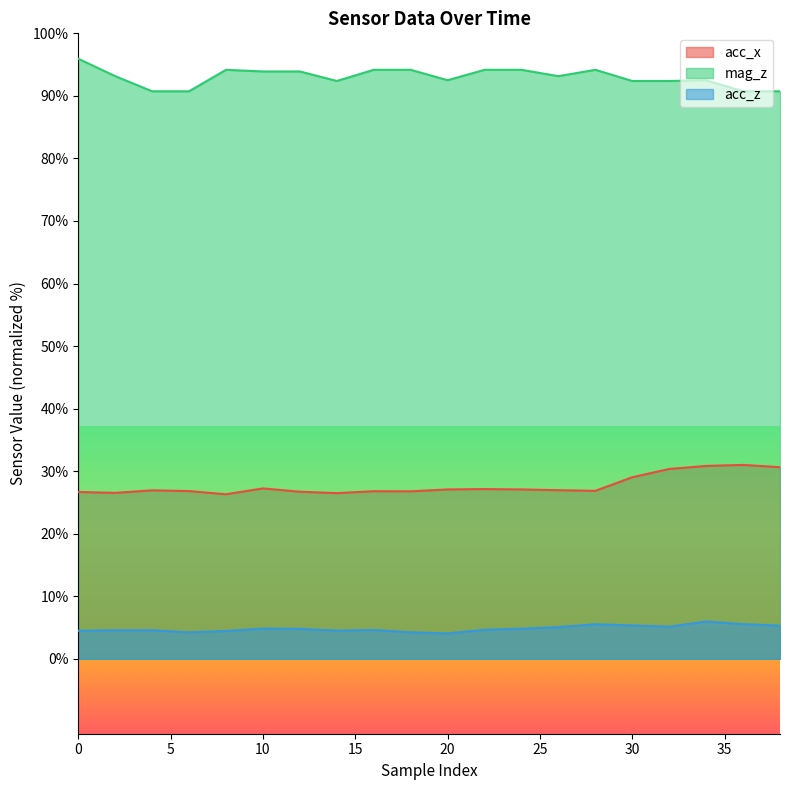

How many interior local peaks does the mag_z series have?

3